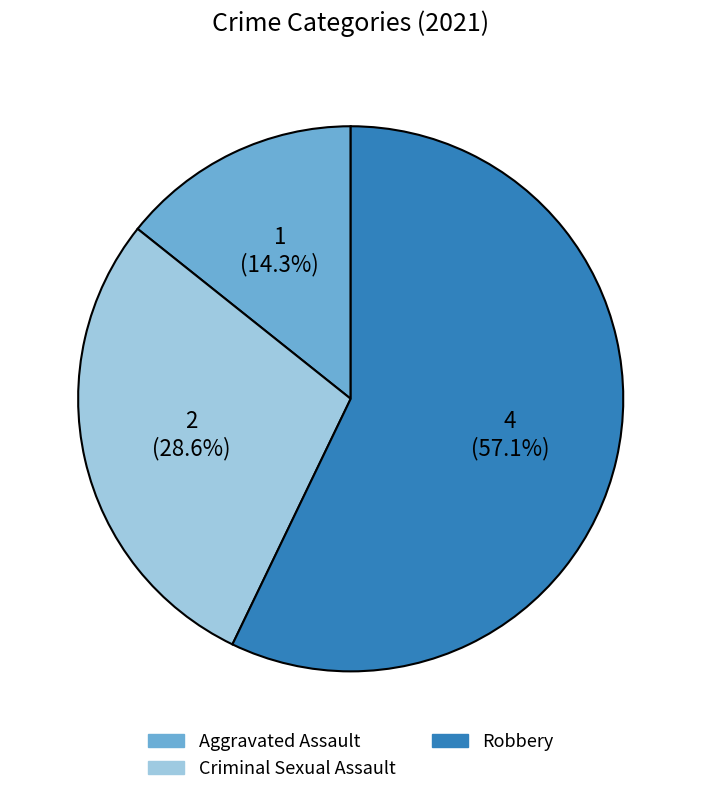

Does any single category account for the majority?

Yes